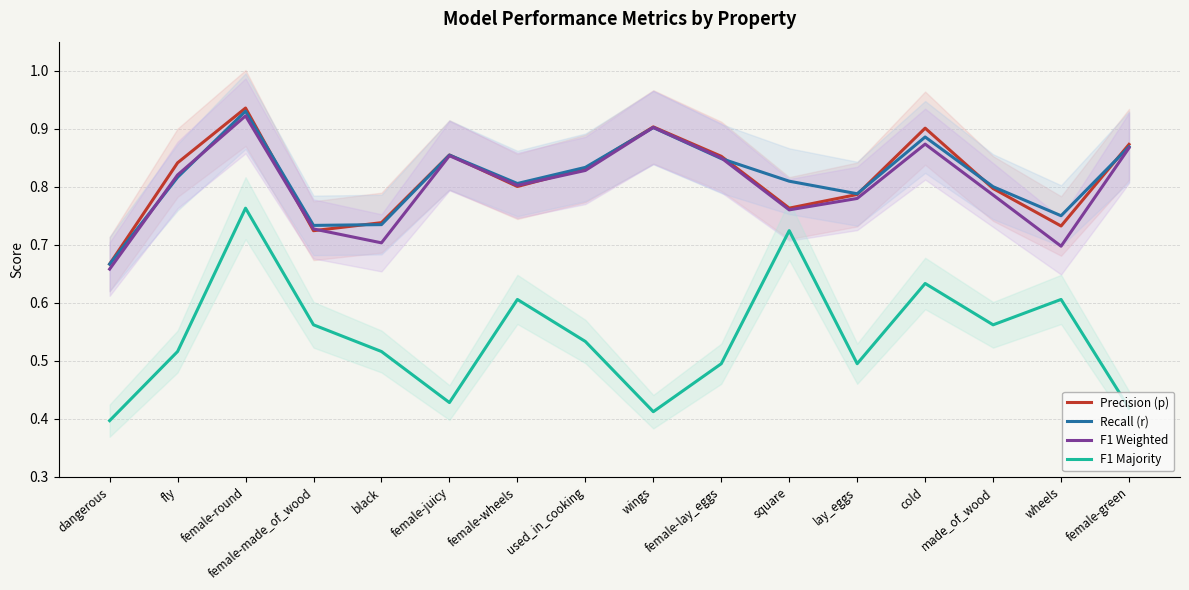

Rank the series at female-made_of_wood from highest to lowest value.

Recall (r), F1 Weighted, Precision (p), F1 Majority